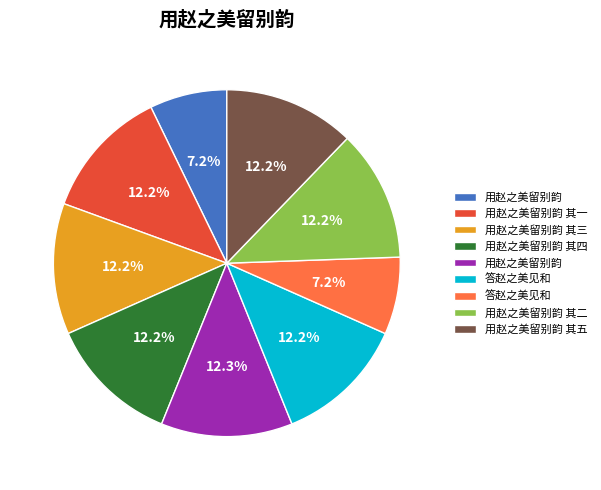

Is there any slice that represents more than half of the pie?

No